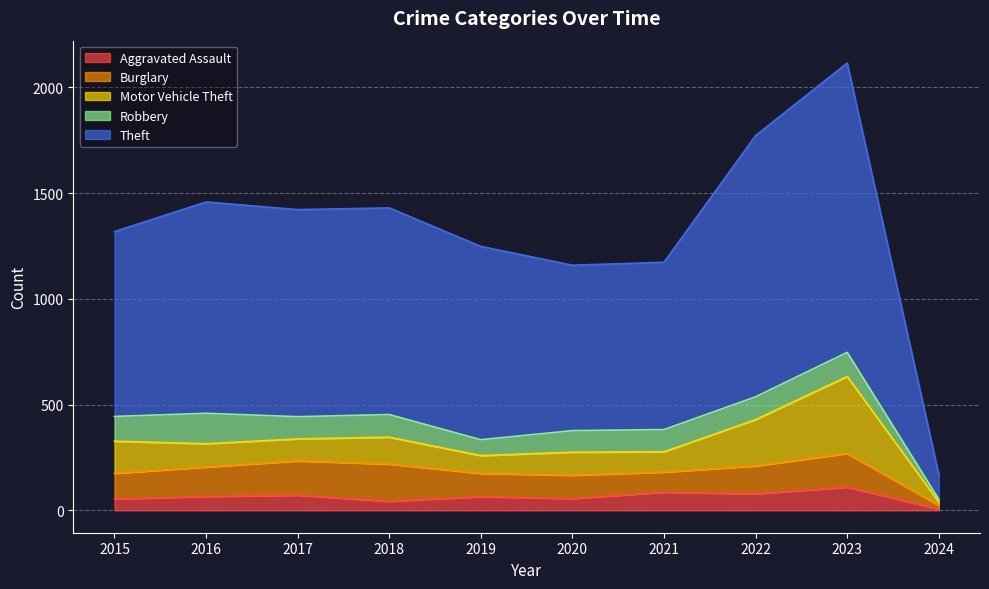

True or false: Aggravated Assault and Burglary intersect in this chart.

False